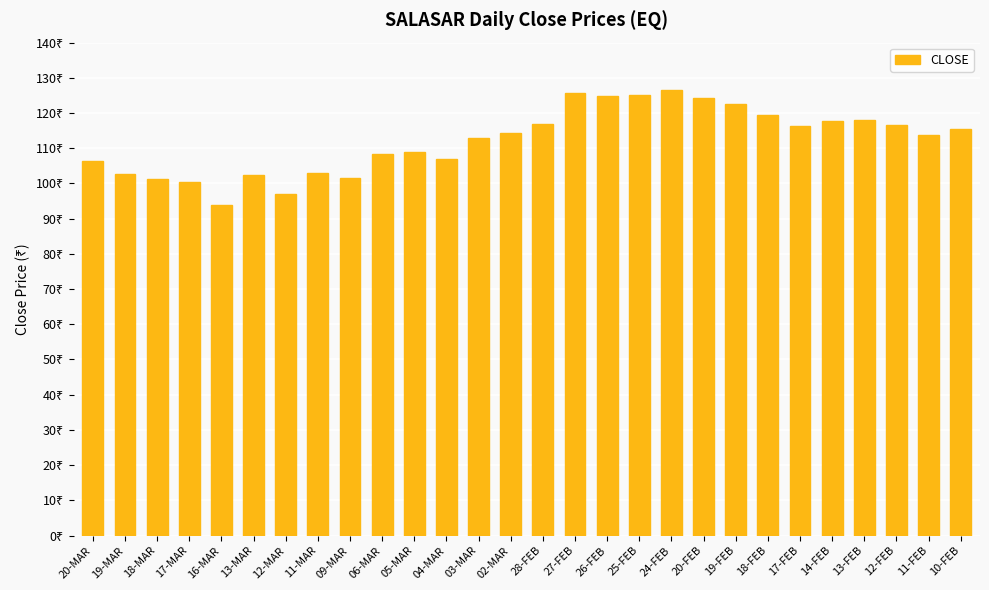

True or false: the data shows 126.6 at 24-FEB.

True